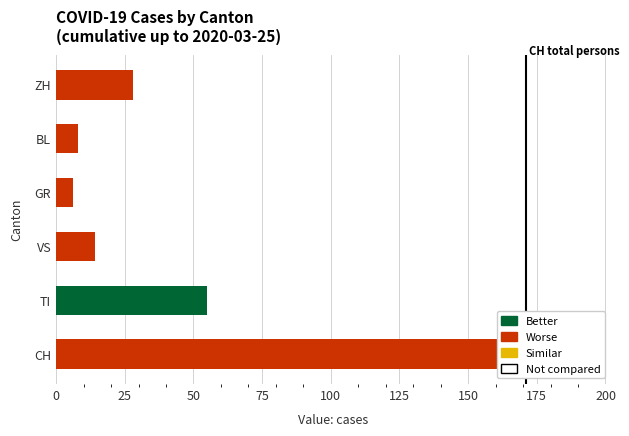

The value of CH at VS is 77. True or false?

False